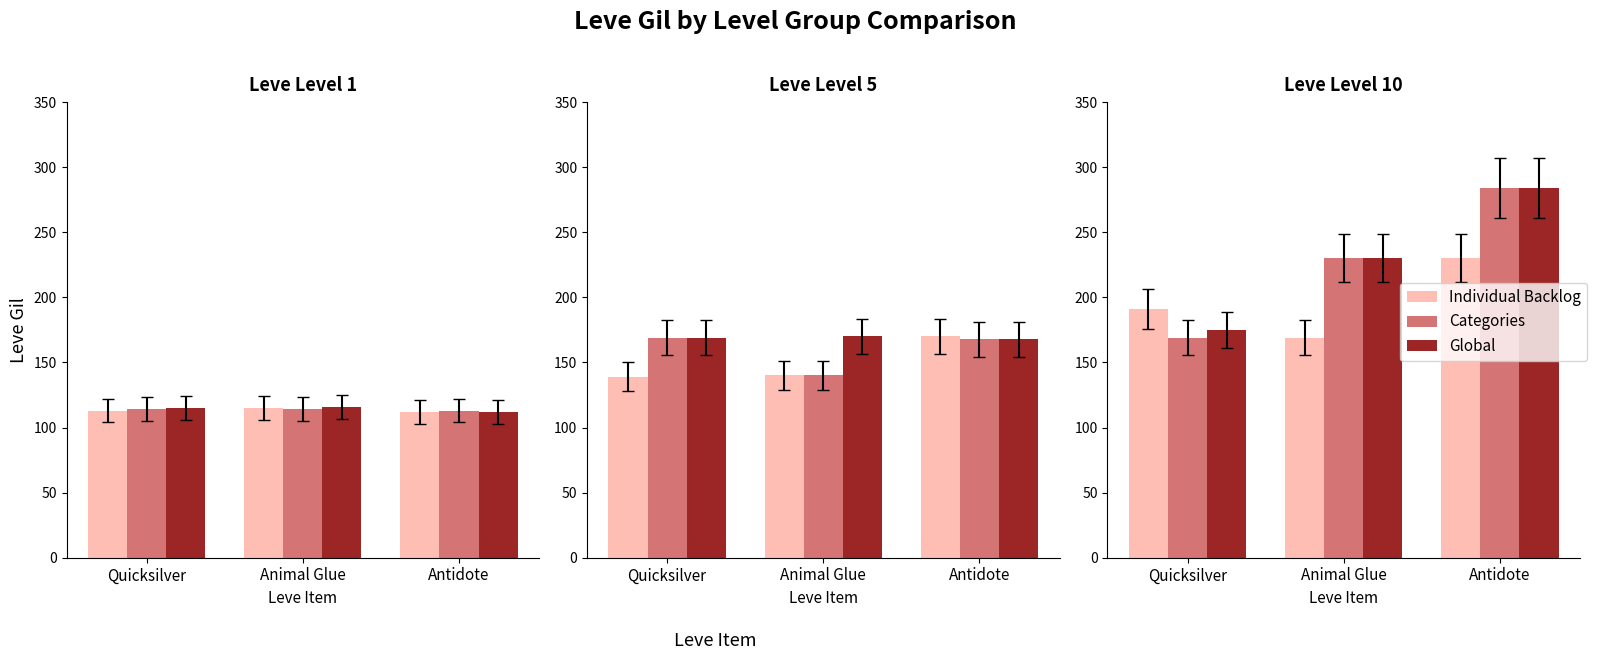

At which label does Individual Backlog first exceed 191?

Antidote